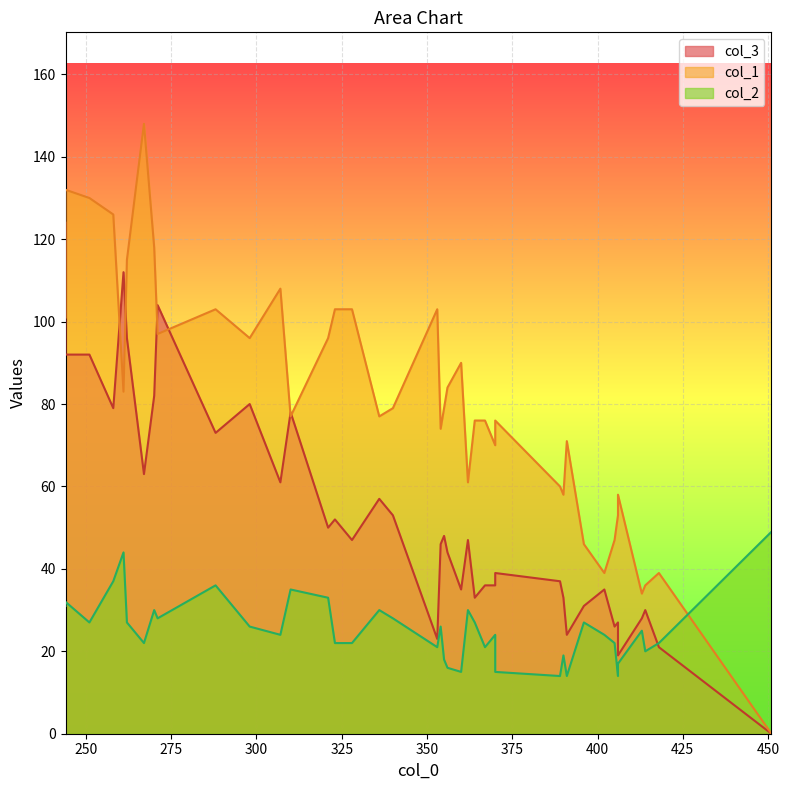

How many data points does each series have?

40